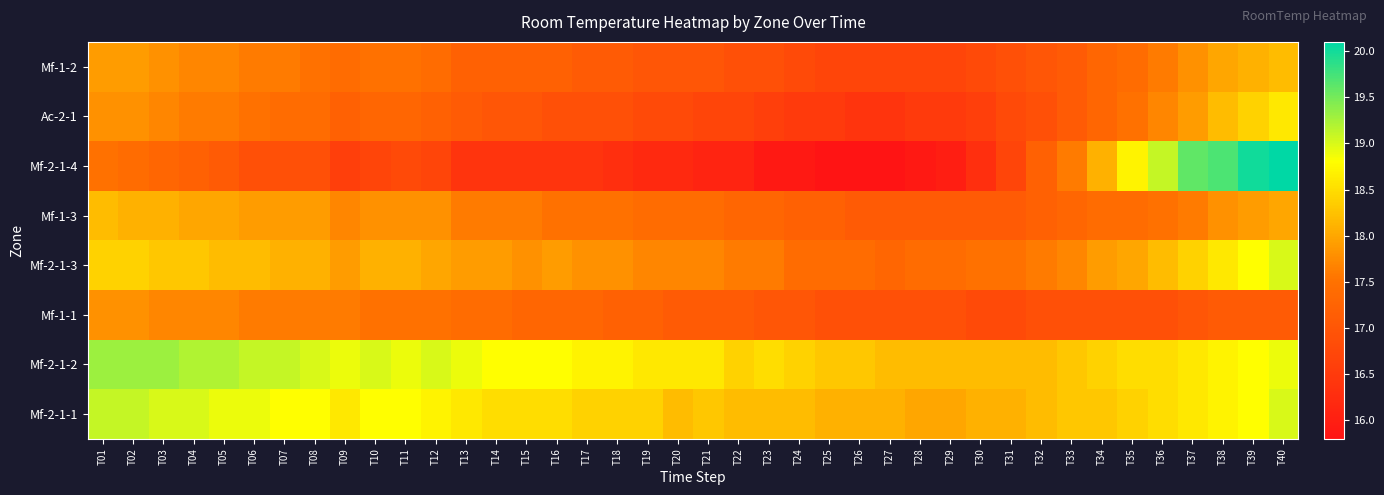

Which series has the widest spread of values?

Mf-2-1-4